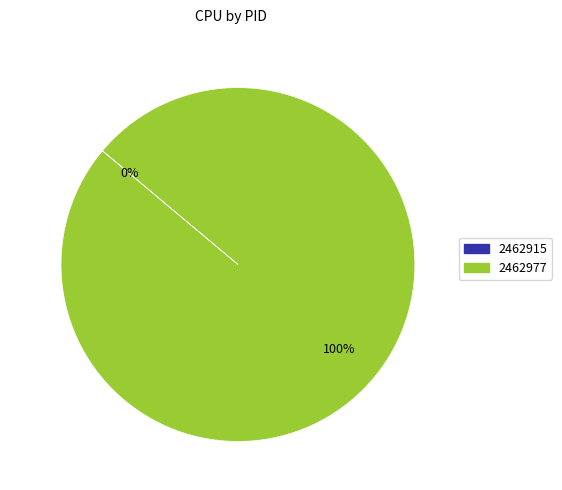

To the nearest percent, what is the difference between the 2462977 and 2462915 slice percentages?

100%